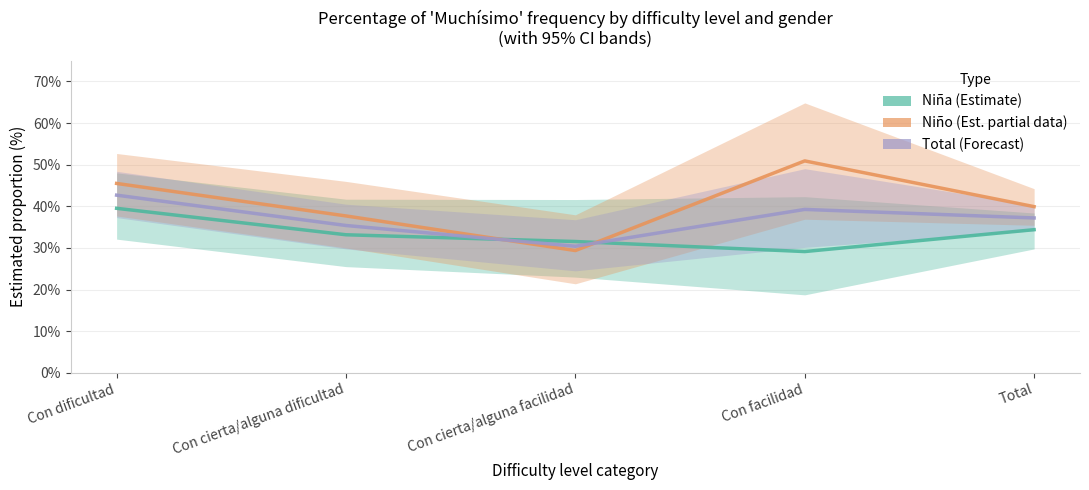

What is the sum of all Niño (Estimate based on partial data) values?

203.3